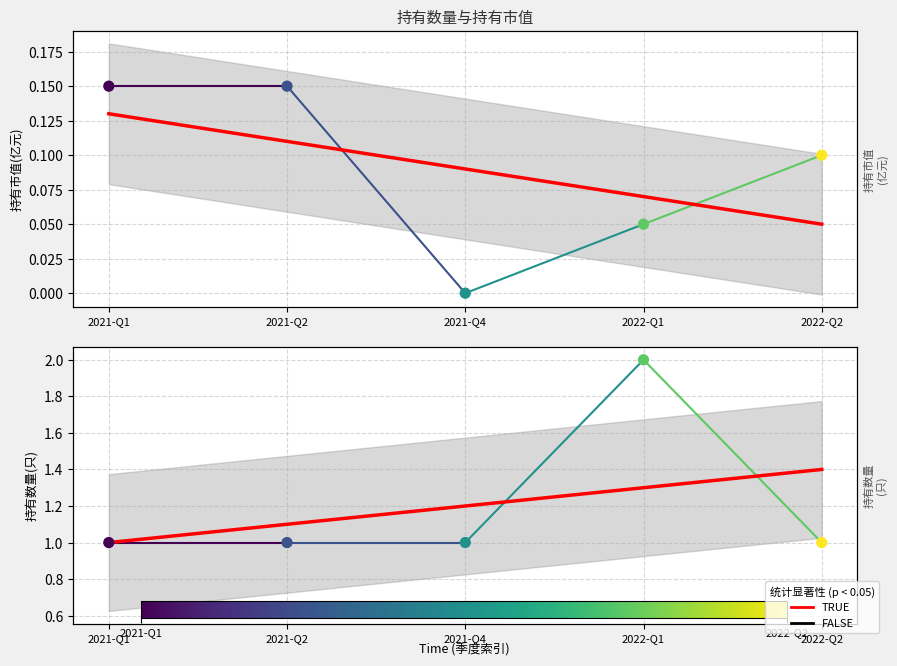

What is the total value across all series at 2022-Q2?

1.1